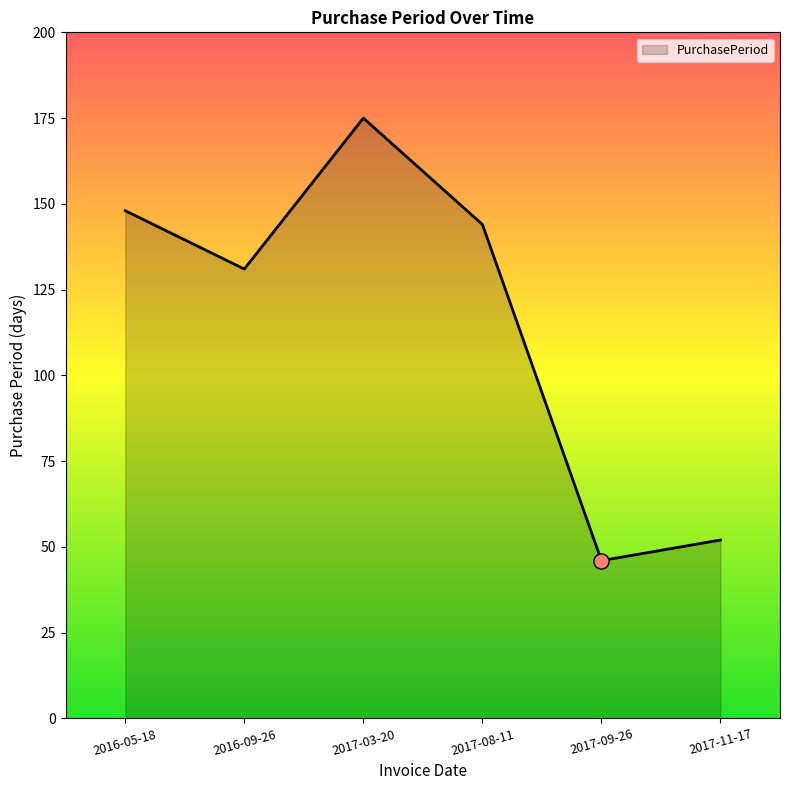

What is the change in value from 2016-09-26 to 2017-09-26?

-85